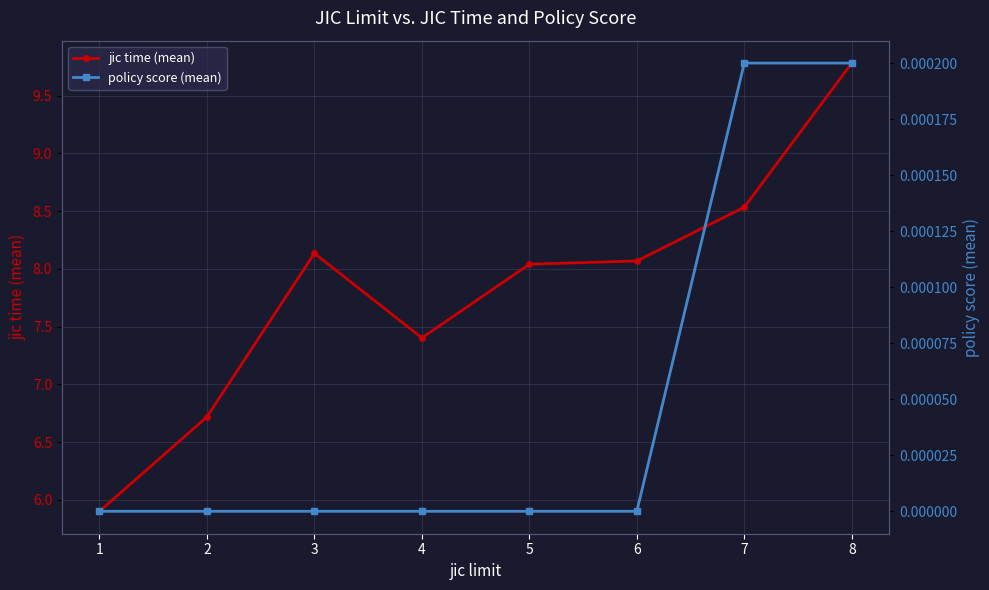

Reading left to right, extract all data points from this chart.

jic time (mean): 1=5.9	2=6.7	3=8.1	4=7.4	5=8.0	6=8.1	7=8.5	8=9.8
policy score (mean): 1=0.0	2=0.0	3=0.0	4=0.0	5=0.0	6=0.0	7=0.0	8=0.0